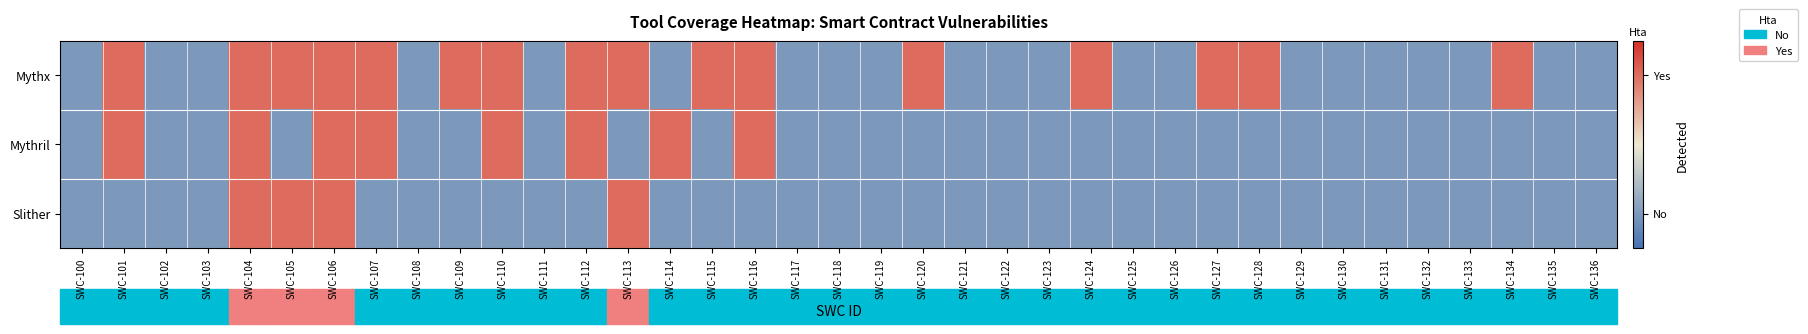

What is the total value across all series at SWC-106?

6